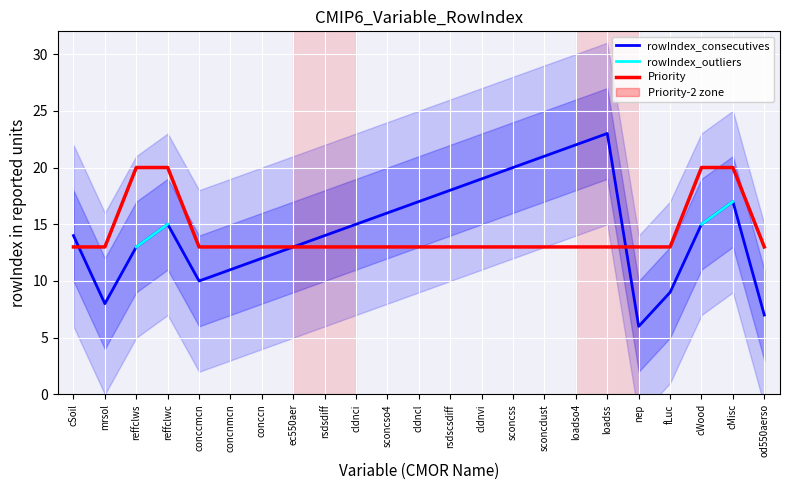

How many lines are shown in the chart?

3